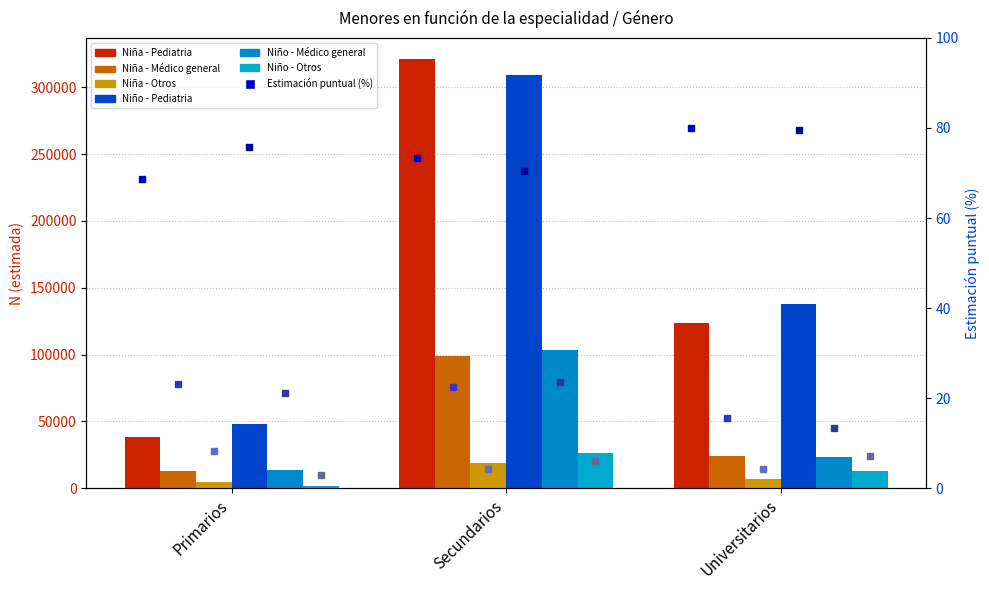

Which label corresponds to the smallest value in the chart?

Primarios